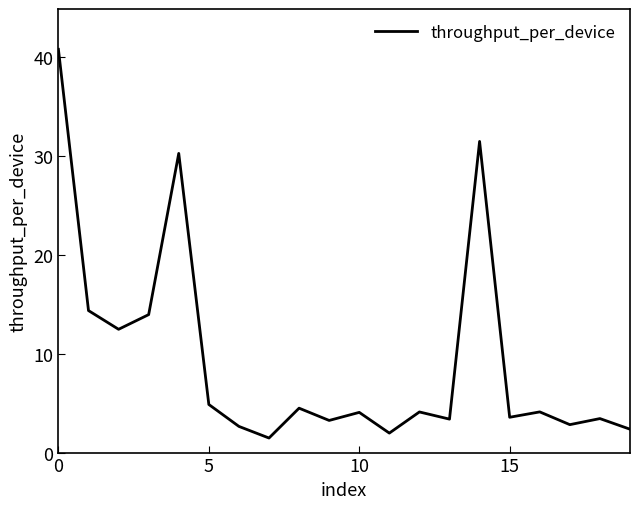

What is the difference between the maximum and minimum values?

39.3